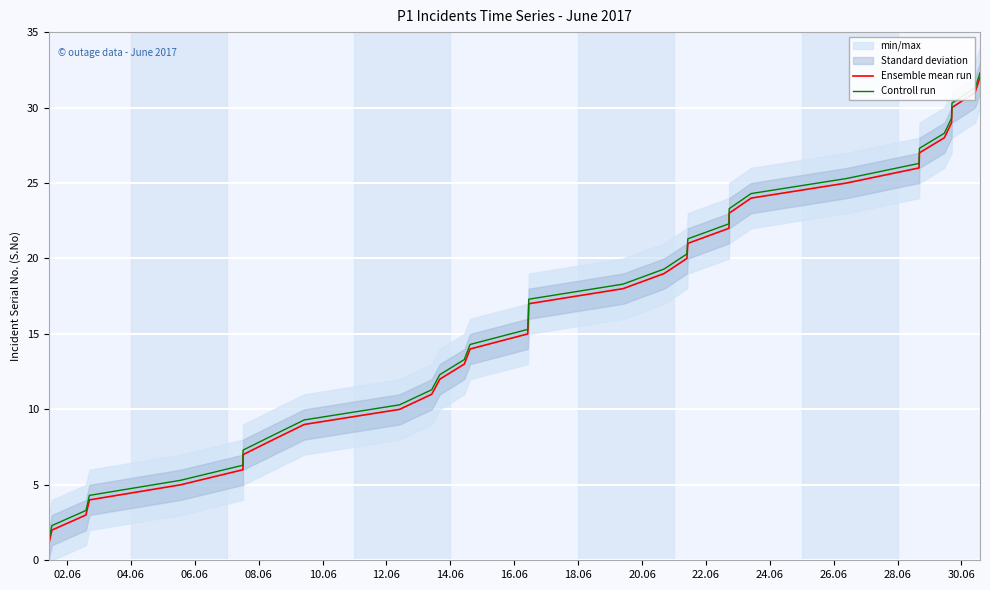

The Controll run series shows 45.0 at 24. True or false?

False